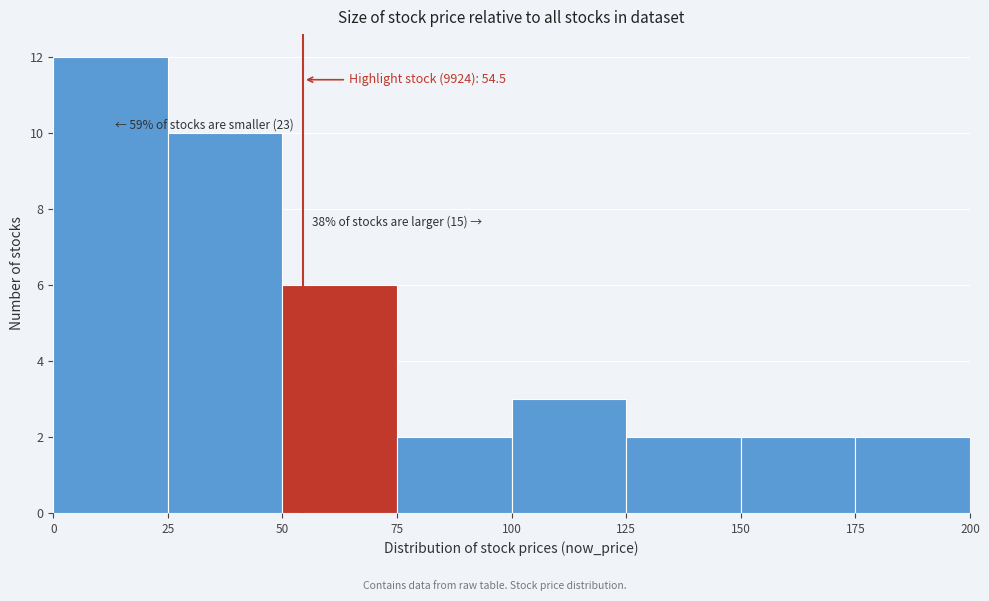

Which range on the x-axis has the tallest bar?

0 to 25